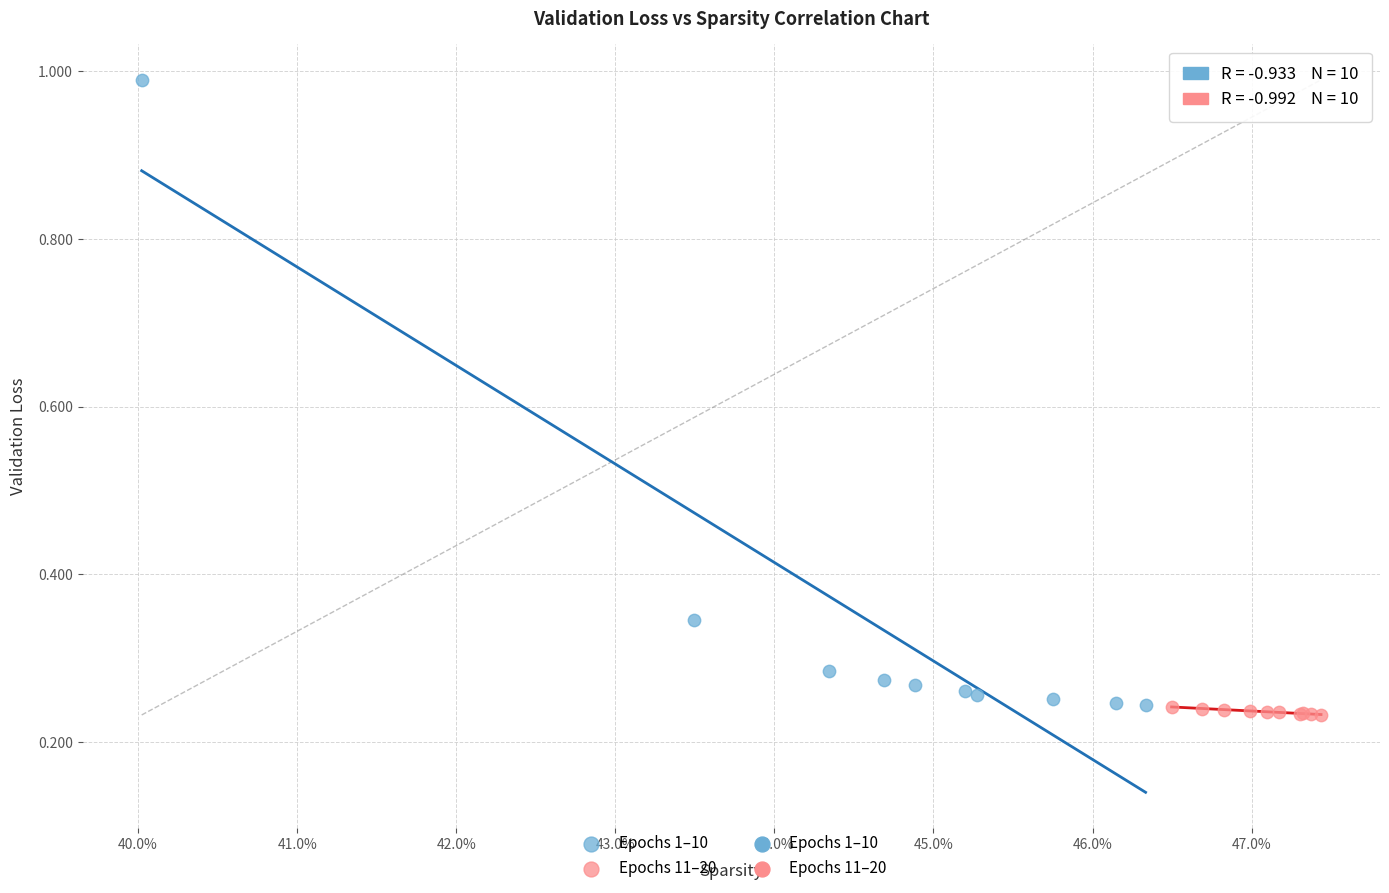

Which series has the largest Y range (max minus min)?

Epochs 1–10